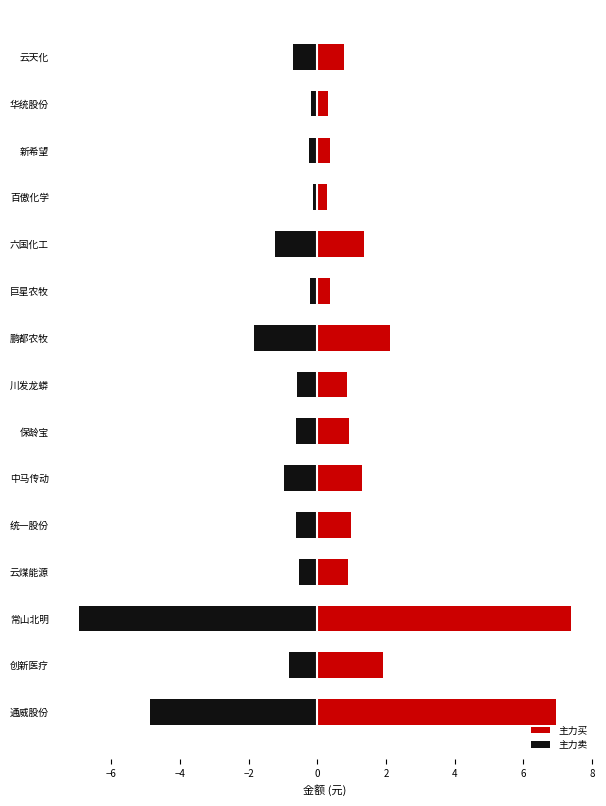

Rank the series by their maximum value, from lowest to highest.

主力卖, 主力买